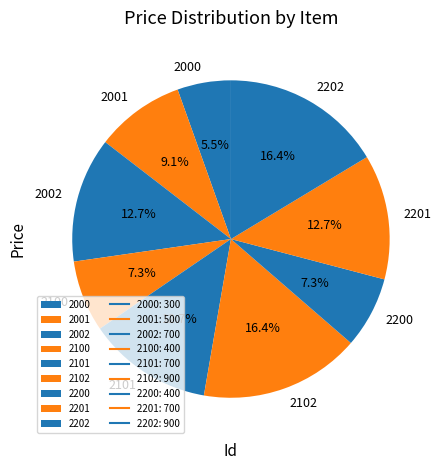

What percentage is the 2101 slice, to the nearest percent?

13%